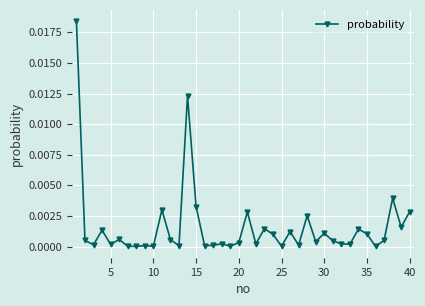

True or false: the data has more than 2 interior local peaks.

True